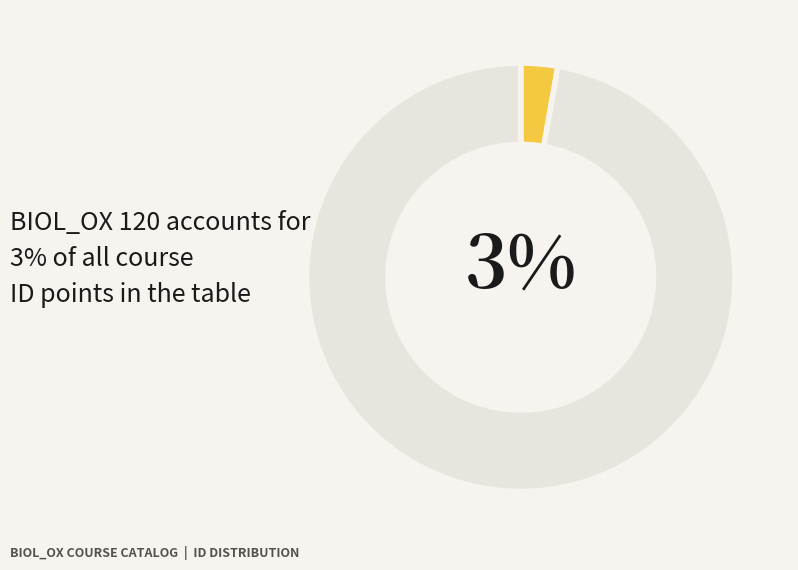

To the nearest percent, what is the average slice percentage?

50%